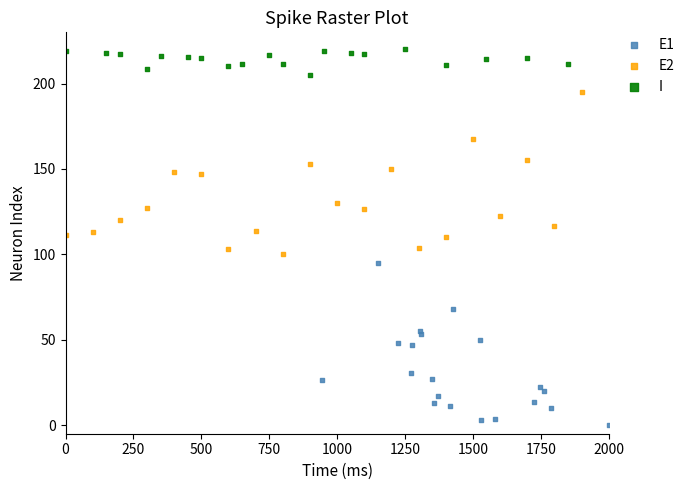

Which series contains the highest Y value?

I